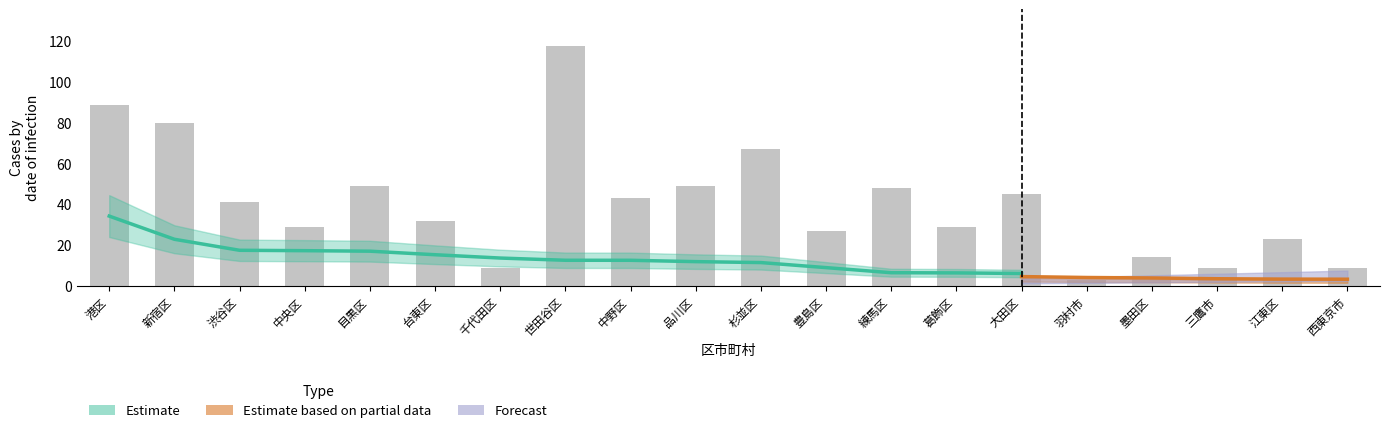

What is the average value of the 感染者数 series?

40.6